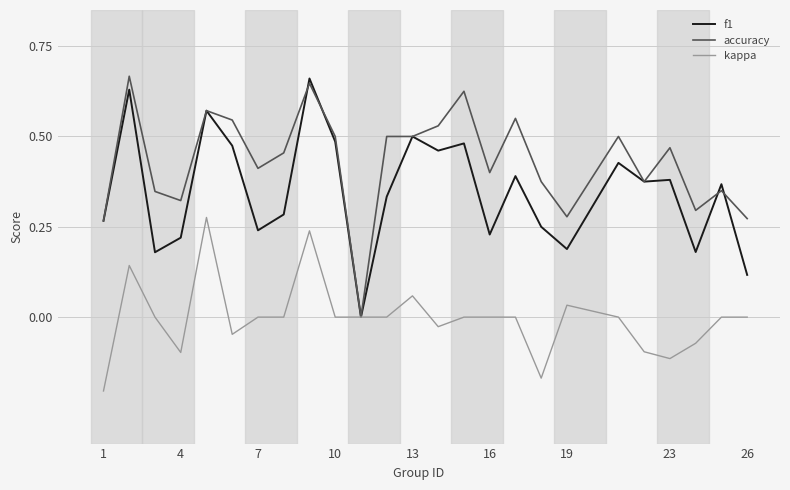

Which series has the largest total across all categories?

accuracy